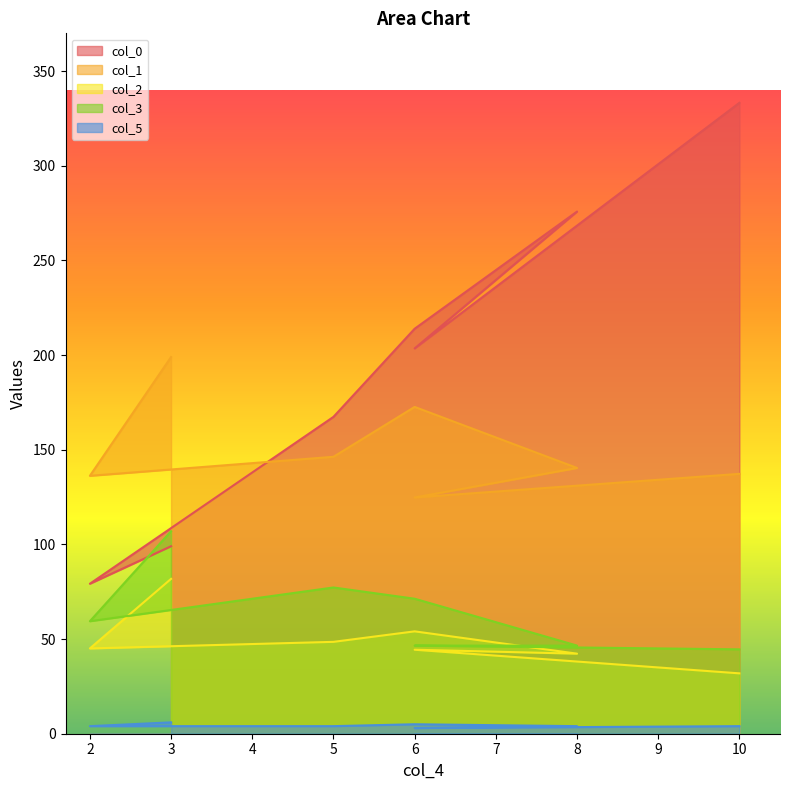

Reading left to right, list all the values displayed in this chart.

col_0: 99.0	79.2	167.4	213.9	275.8	203.5	333.3
col_1: 199.0	136.2	146.3	172.6	140.4	124.8	137.3
col_2: 81.8	45.1	48.5	54.1	42.3	44.4	31.9
col_3: 107.0	59.4	77.3	71.3	46.6	46.6	44.6
col_5: 6.0	4.0	4.0	5.0	4.0	3.0	4.0